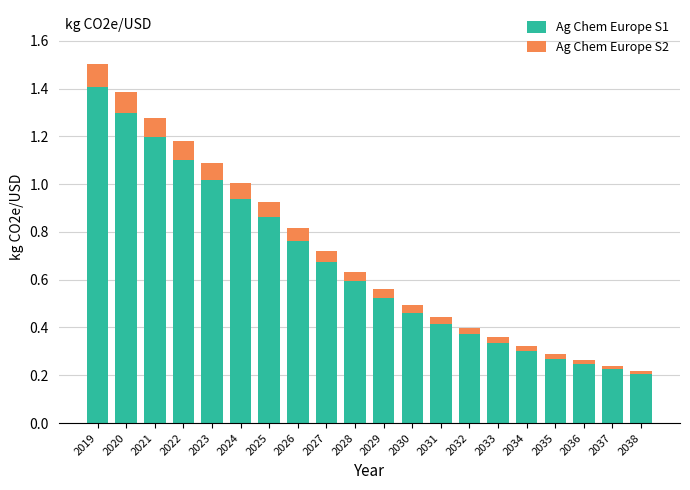

What is the highest value of the Ag Chem Europe S1 series?

1.4